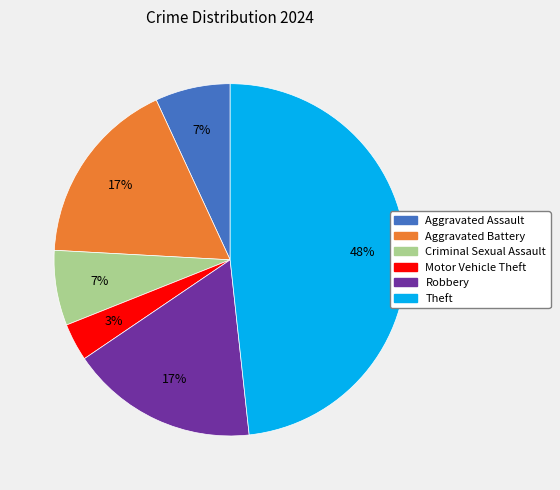

To the nearest percent, what percentage of the pie is Aggravated Assault?

7%